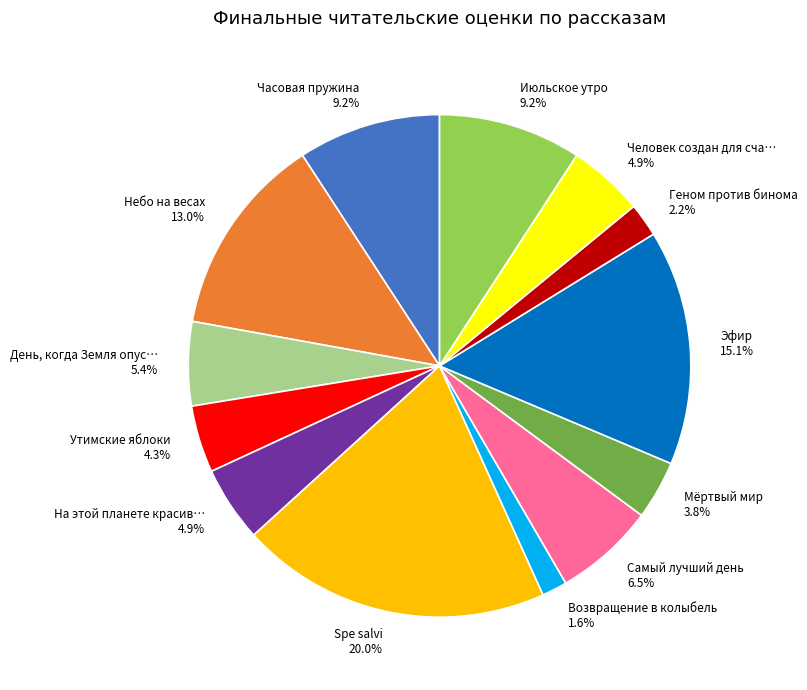

Do Эфир and Мёртвый мир together represent more than half of the pie?

No